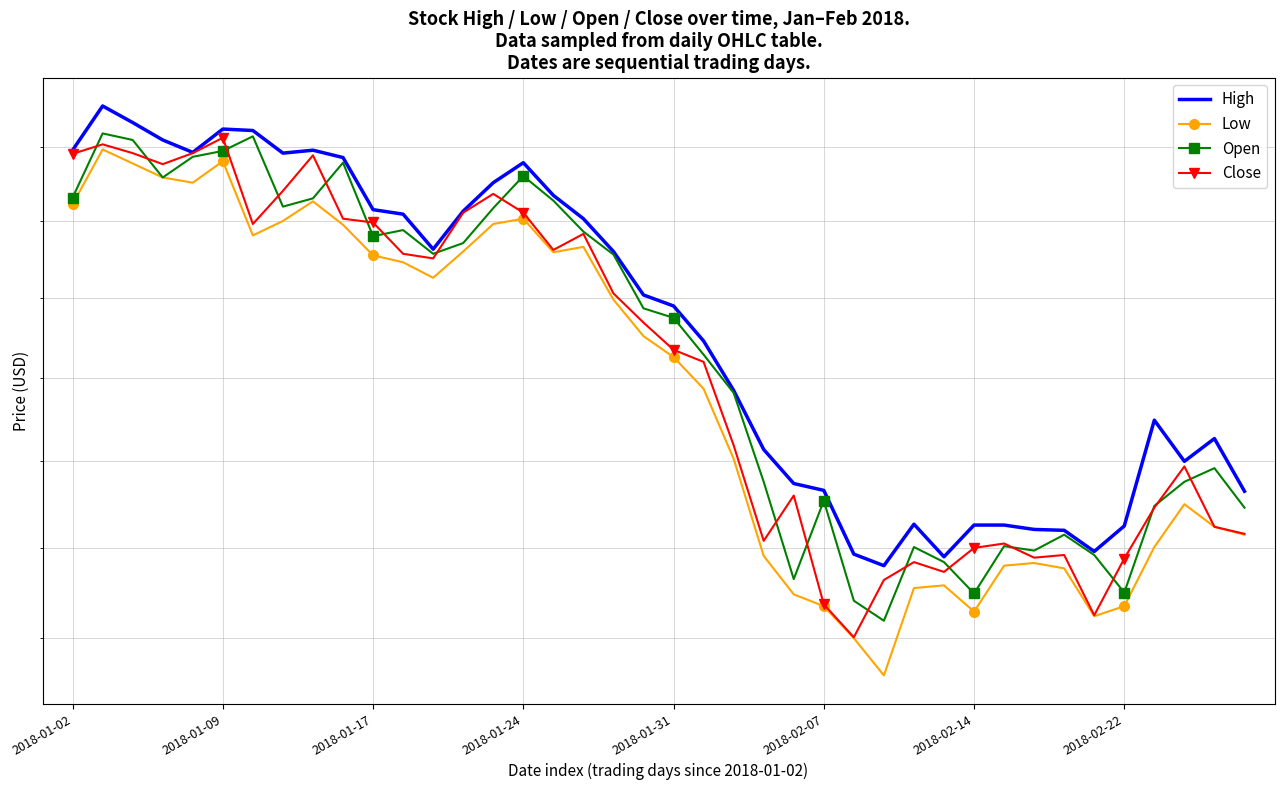

What is the difference between the highest and lowest values at 17?

0.4